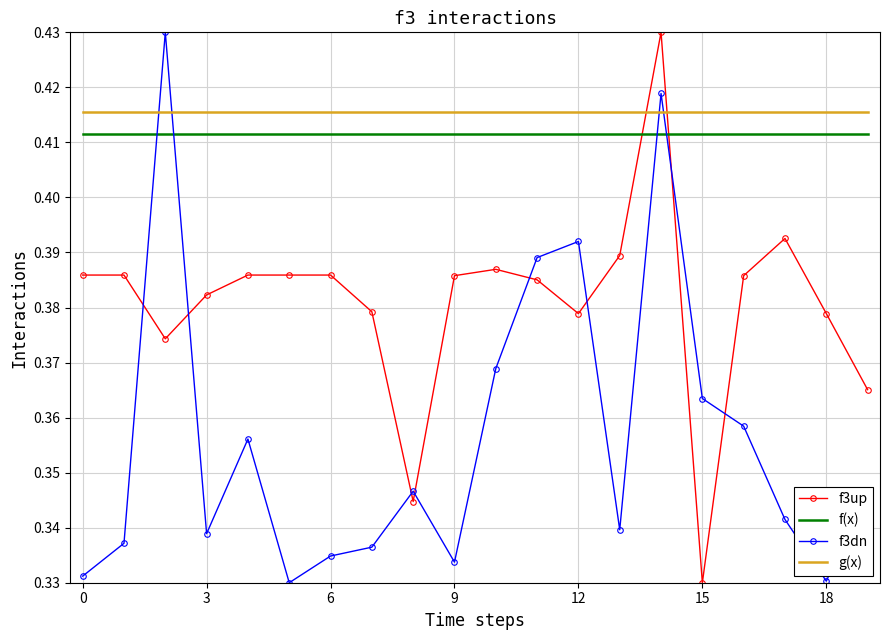

True or false: g(x) and f(x) cross at least once.

False